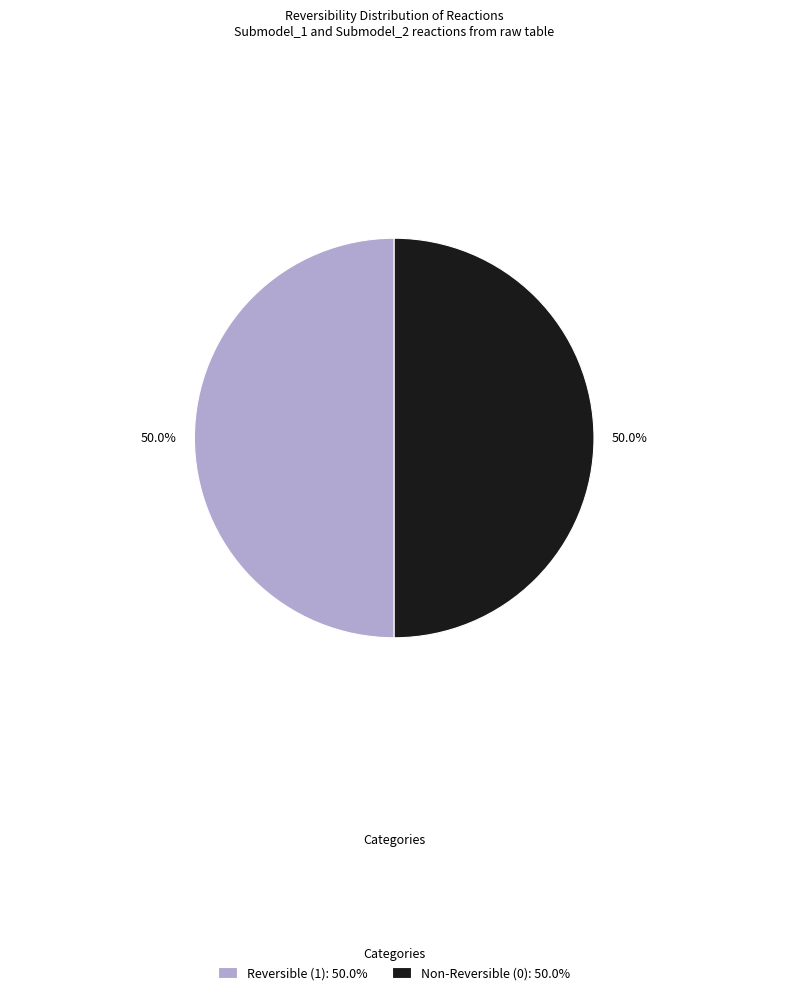

Approximately how many times larger is the value at Non-Reversible (0): 50.0% compared to Reversible (1): 50.0%?

1.0